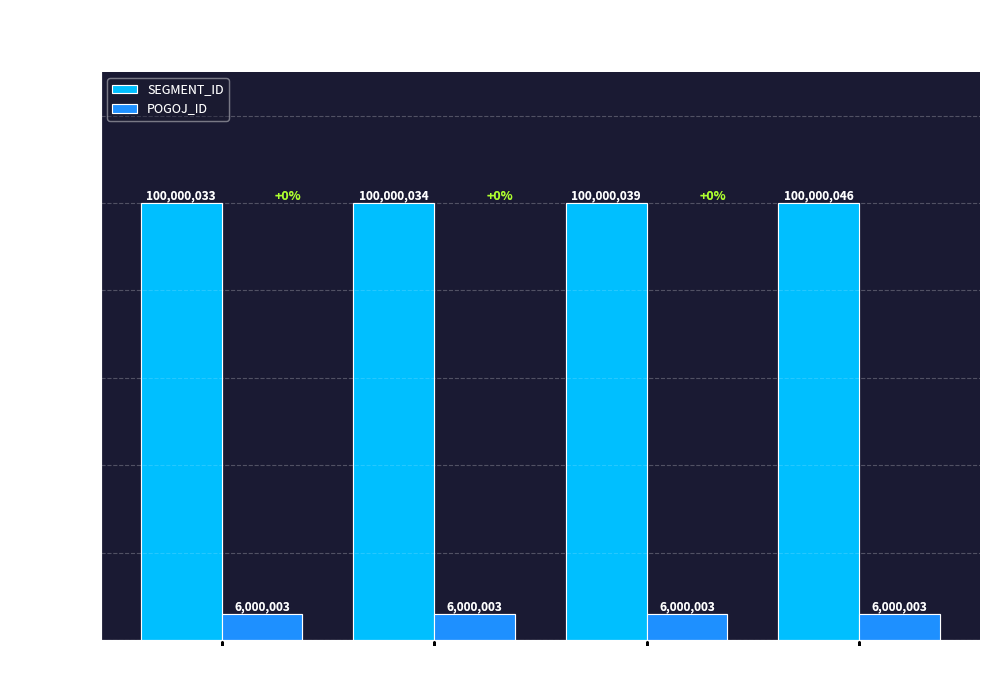

What is the sum of the POGOJ_ID values at ID
200004 and ID
200001?

12000006